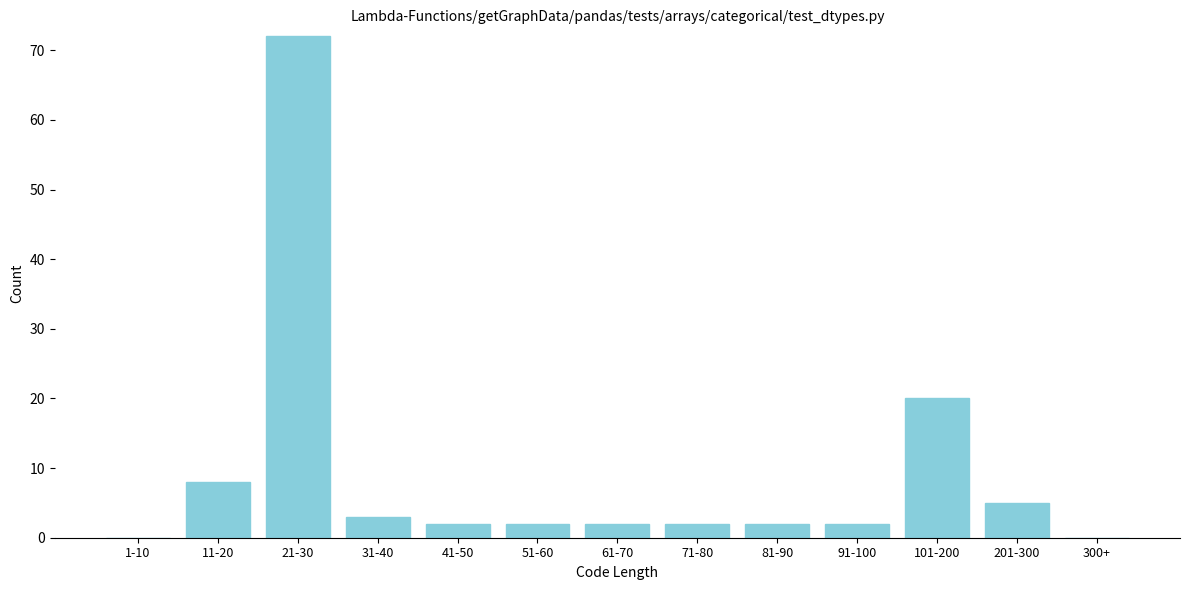

Reading left to right, list all the values displayed in this chart.

1-10=0	11-20=8	21-30=72	31-40=3	41-50=2	51-60=2	61-70=2	71-80=2	81-90=2	91-100=2	101-200=20	201-300=5	300+=0